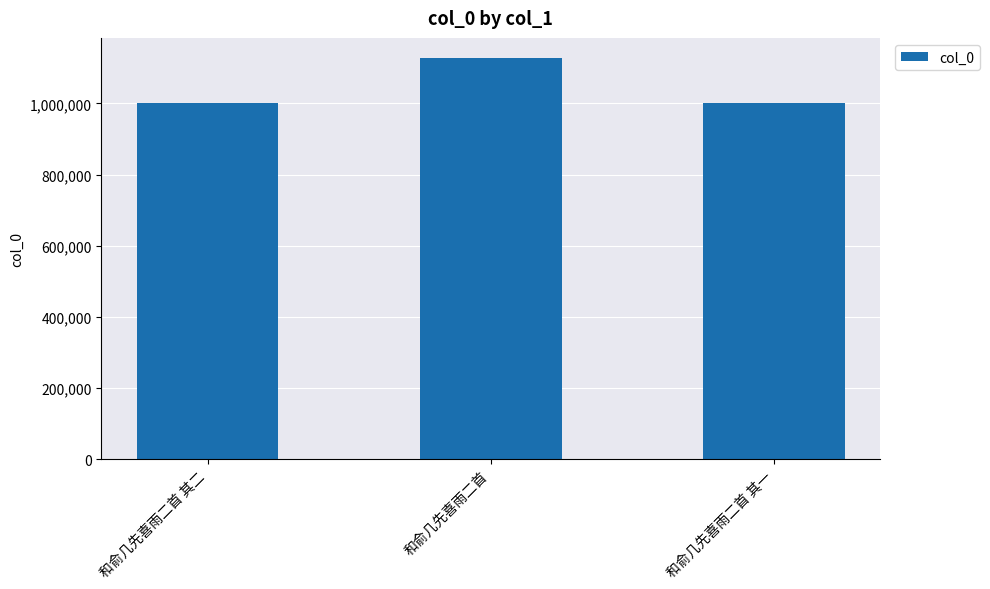

What is the change in value from 和俞几先喜雨二首 to 和俞几先喜雨二首 其一?

-125534